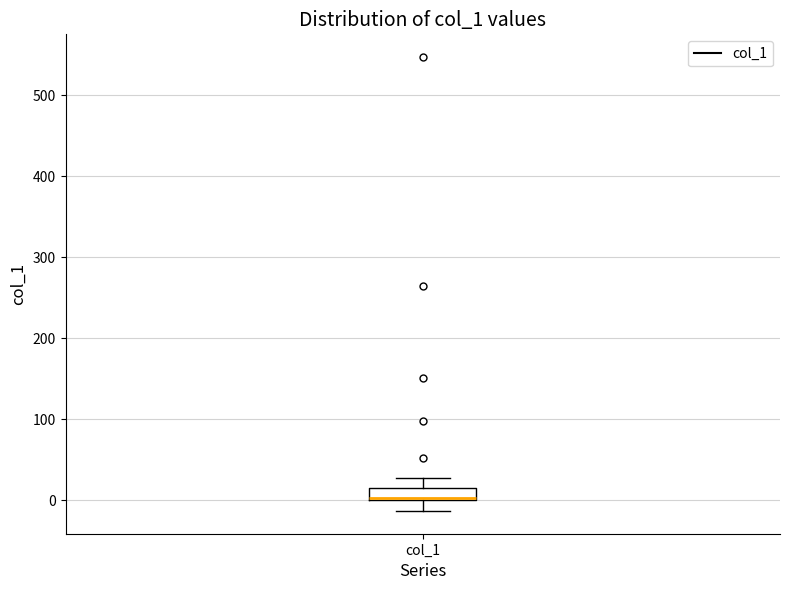

Where does the lower whisker of the box for col_1 end on the y-axis? The values are not printed on the chart, so give them approximately, as read against the axis.

-10